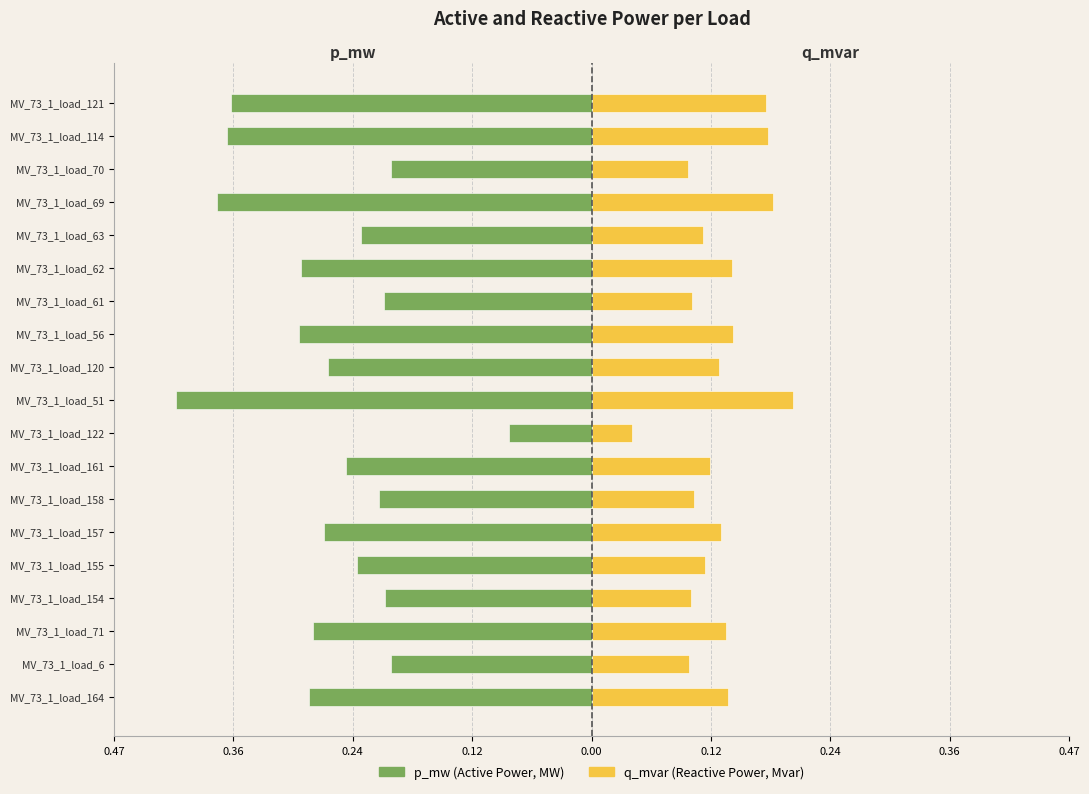

What is the value of the q_mvar bar at the 2nd from the left?

0.1